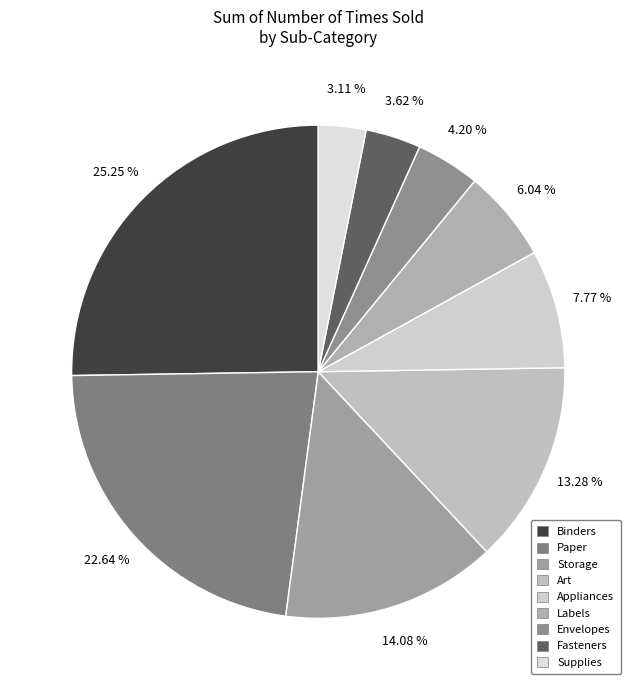

Which has a higher value, Art or Envelopes?

Art